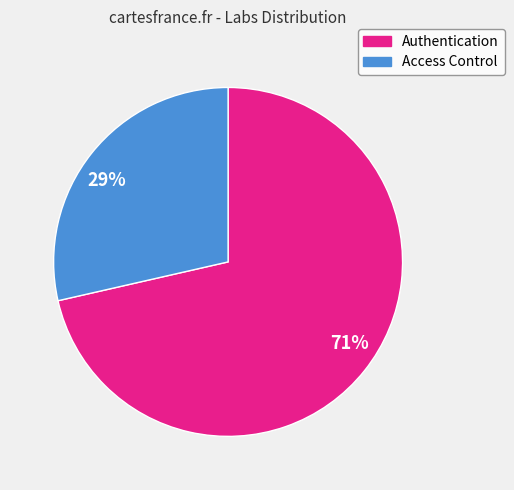

Does 29% represent more than half of the total?

No